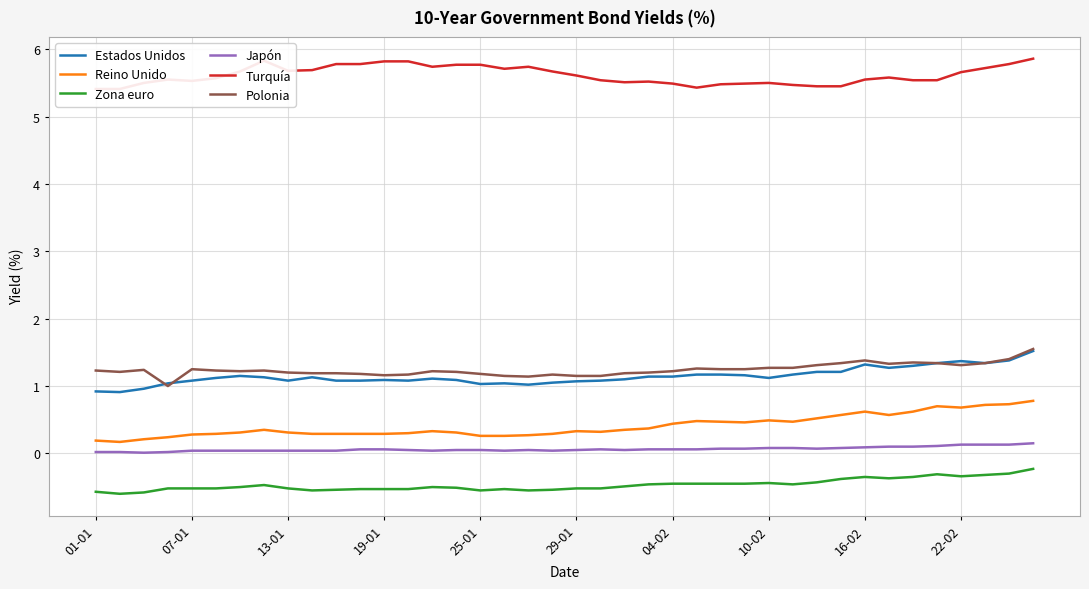

Does the chart display data point markers on the line(s)?

No